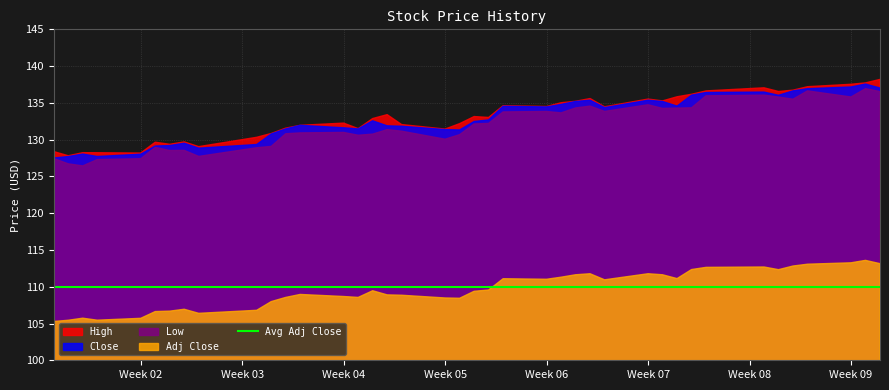

True or false: Low has a value of 88.9 at 14.

False